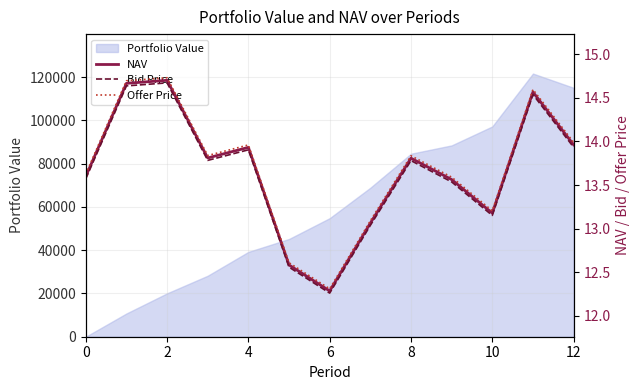

The Portfolio Value series shows -83673.9 at 0. True or false?

False